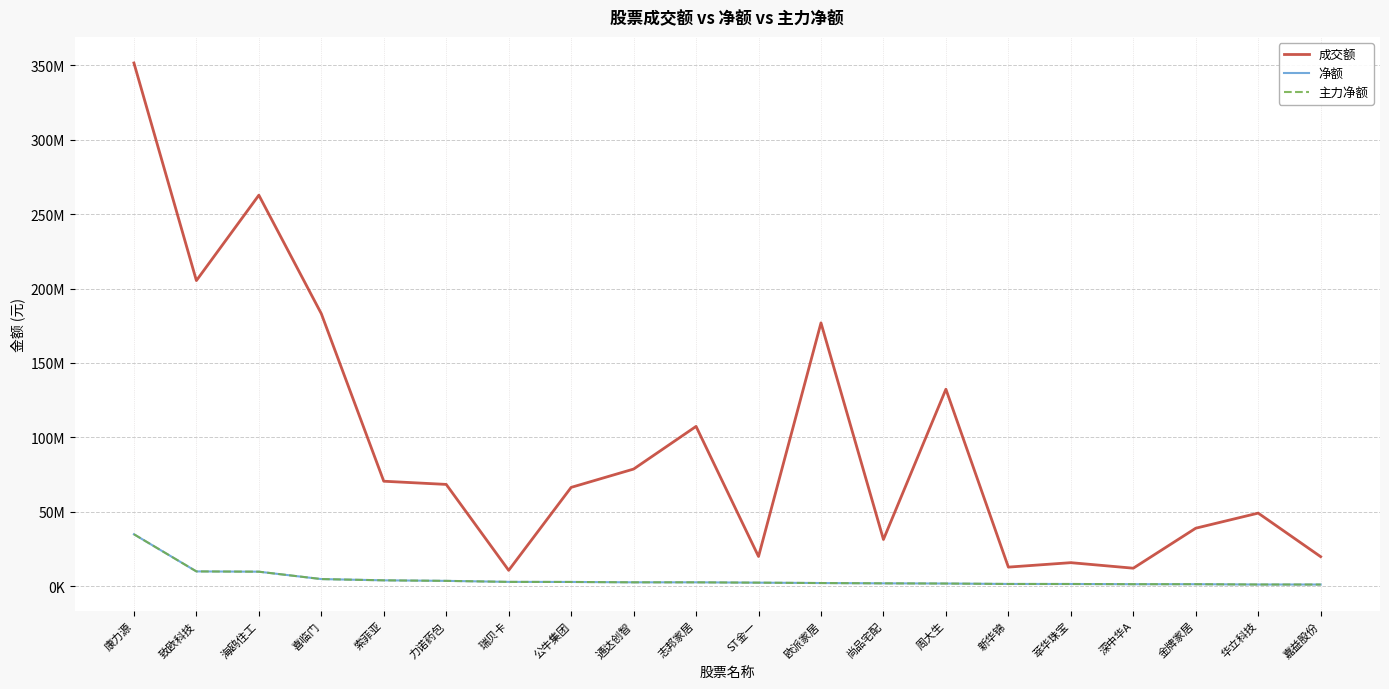

At which category is the sum across all series the highest?

康力源